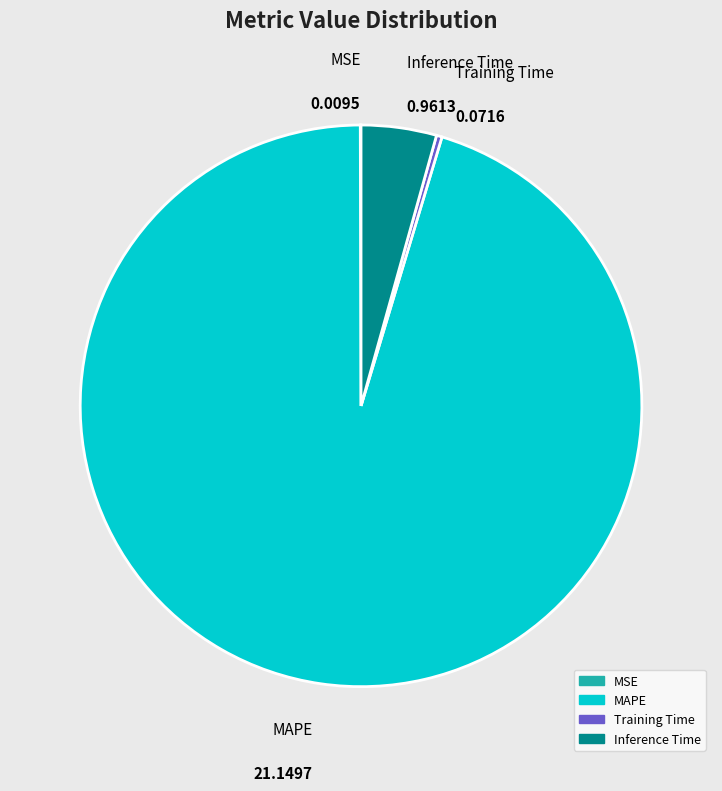

True or false: MAPE accounts for 95% of the total.

True